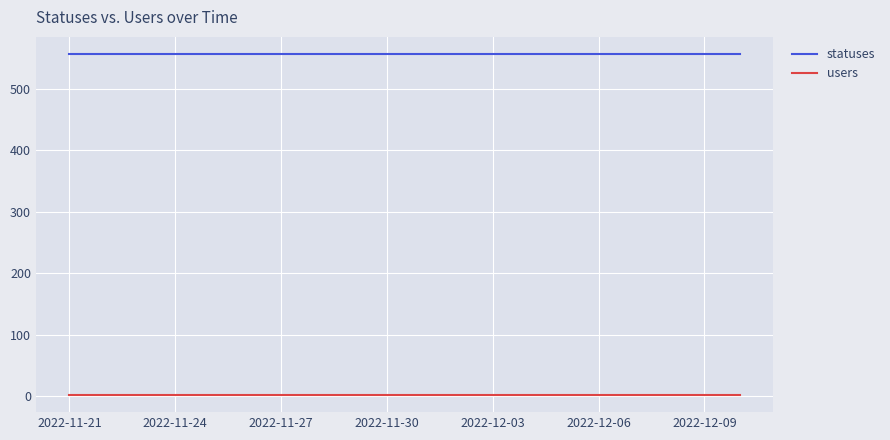

What are all the series names shown in the legend?

statuses, users